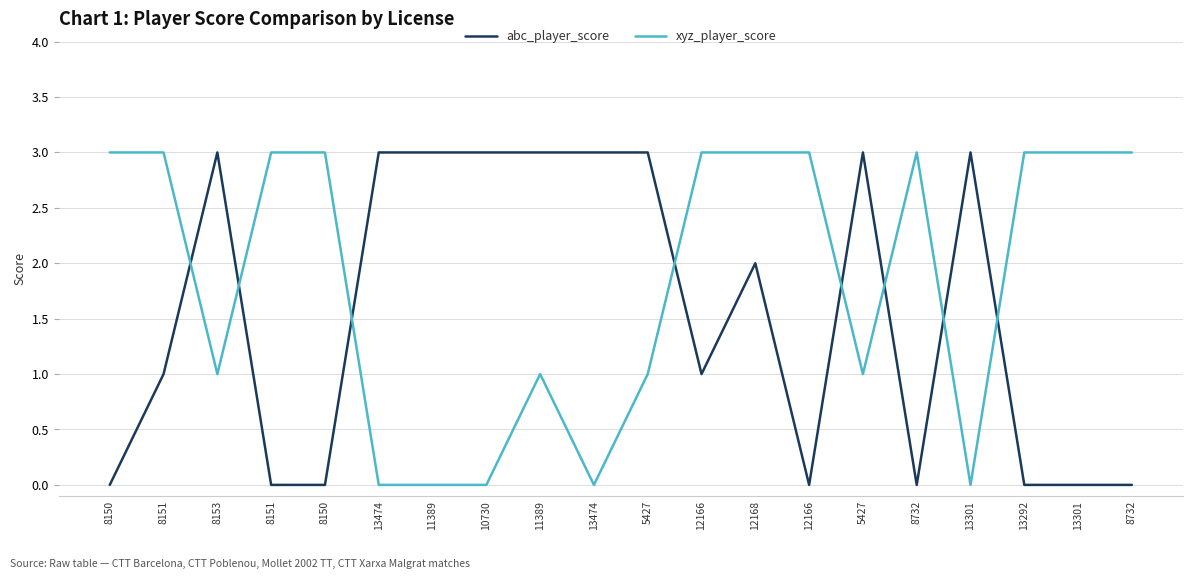

Is the value of xyz_player_score at 11389 greater than the value of abc_player_score at 12168?

No